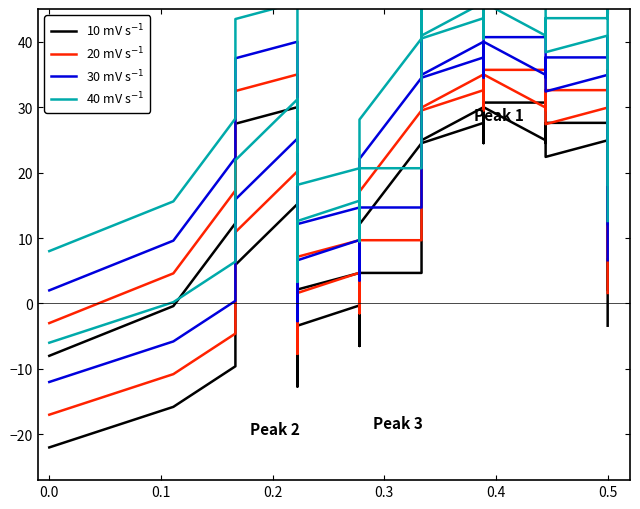

Rank the series by their maximum value, from lowest to highest.

10 mV s$^{-1}$, 20 mV s$^{-1}$, 30 mV s$^{-1}$, 40 mV s$^{-1}$